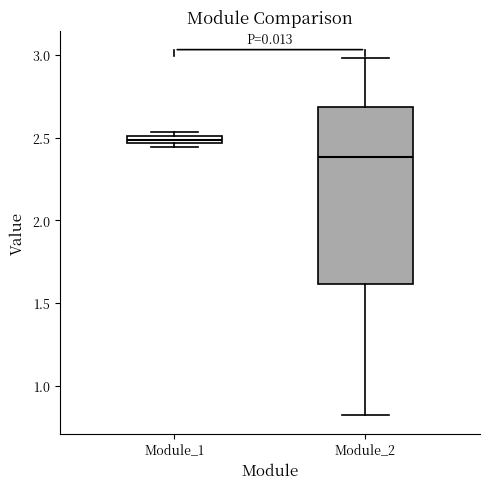

Which box's median line is the highest?

Module_1